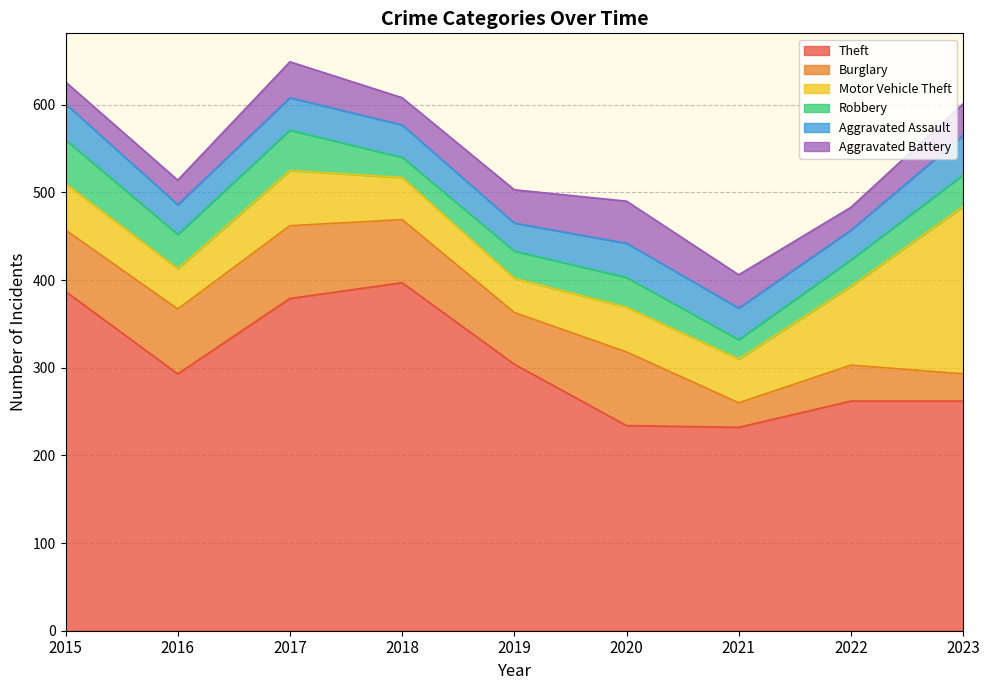

Read the Burglary value at 2017.

83